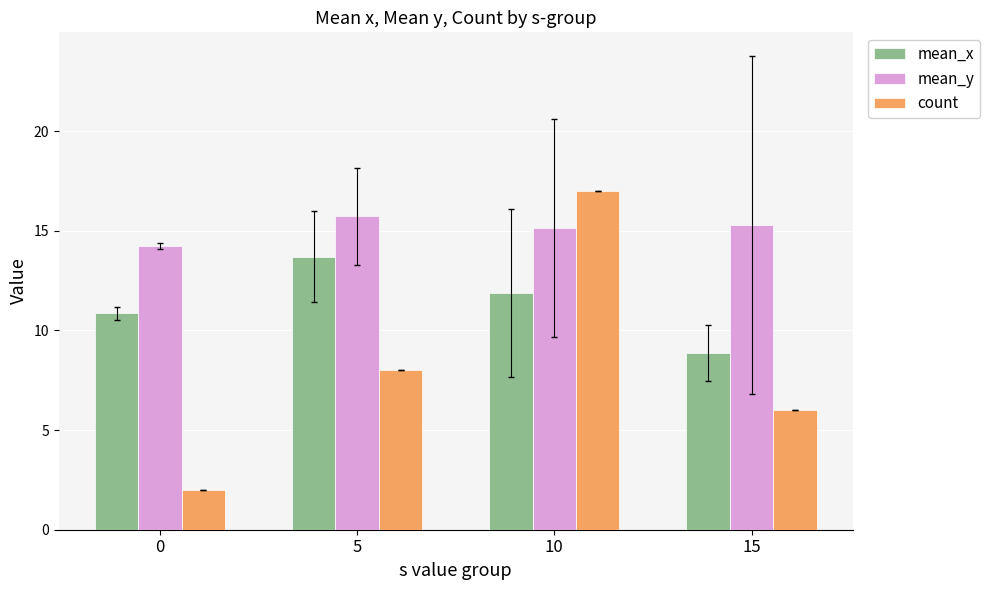

Rank the series at 10 from lowest to highest value.

mean_x, mean_y, count